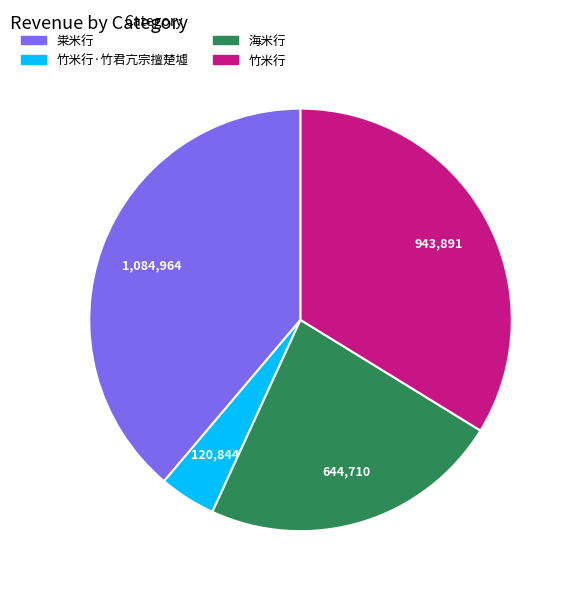

Does any single category account for the majority?

No